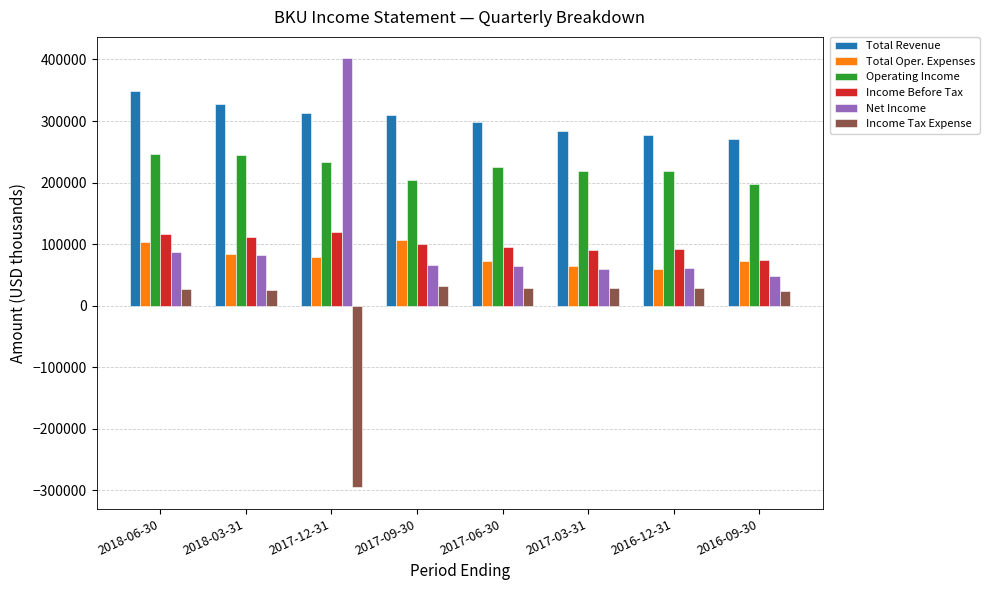

What is the greatest value displayed?

401900